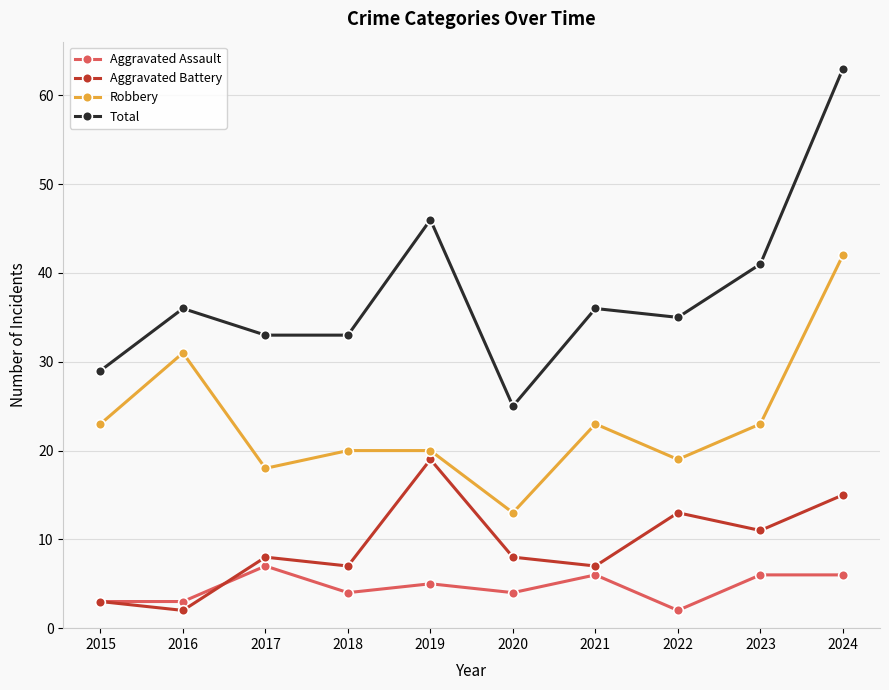

Read the Robbery value at 2015.

23